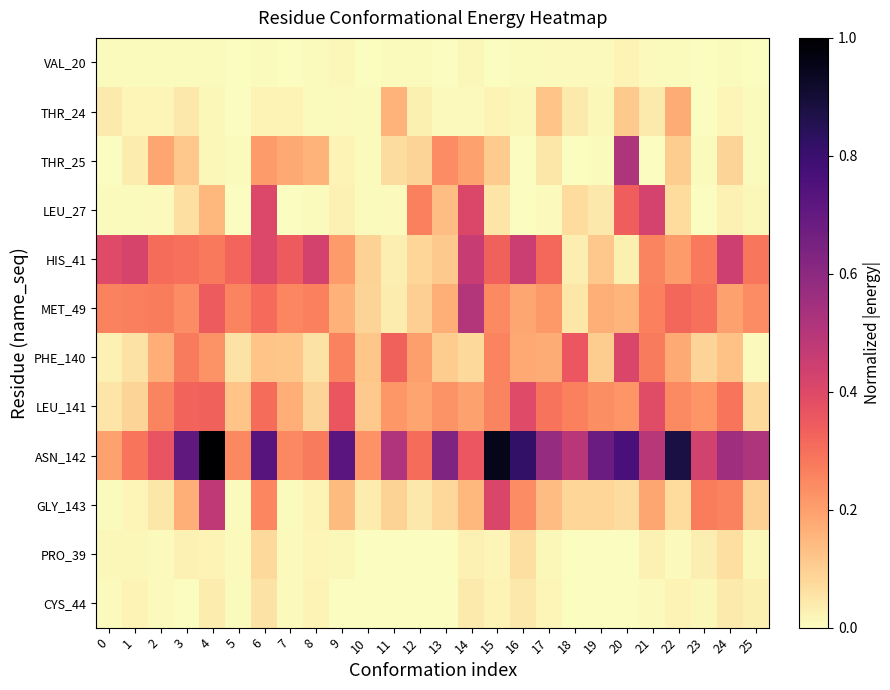

Between 3 and 7, which is larger?

3